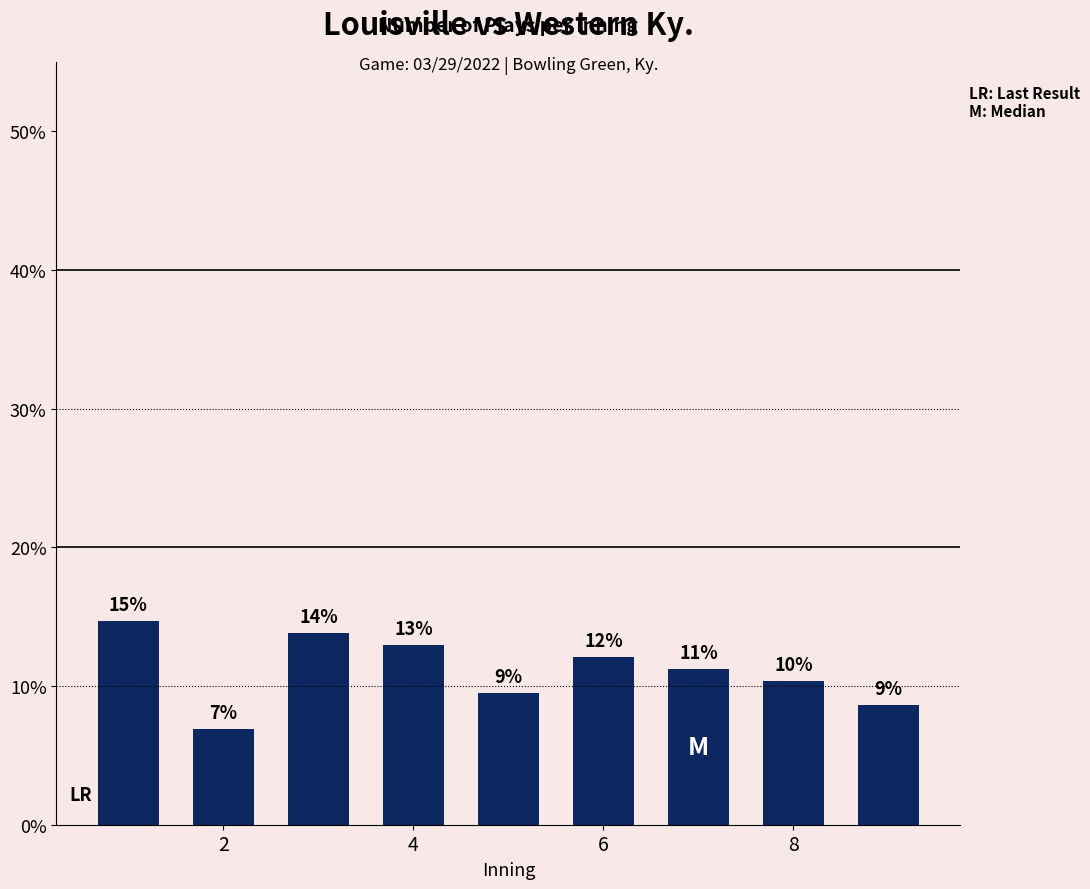

Does the chart contain any negative values?

No